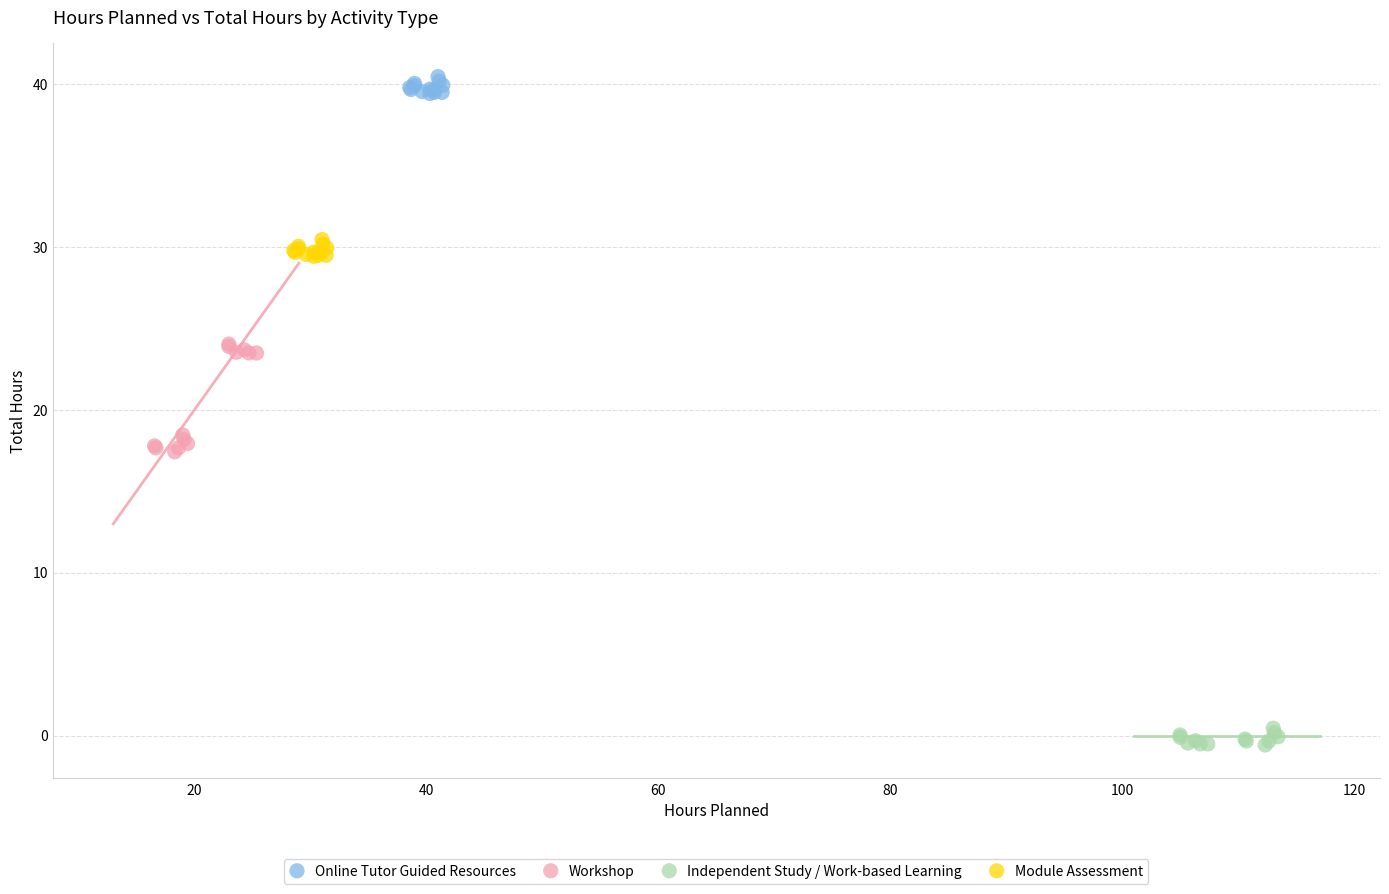

Which series reaches the minimum Y coordinate?

Independent Study / Work-based Learning